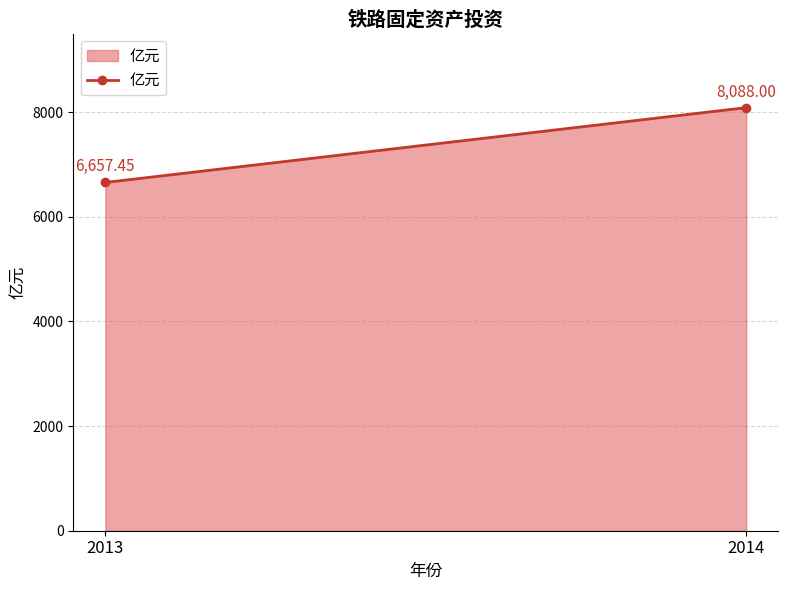

What is the ratio of the value at 2013 to the value at 2014?

0.8